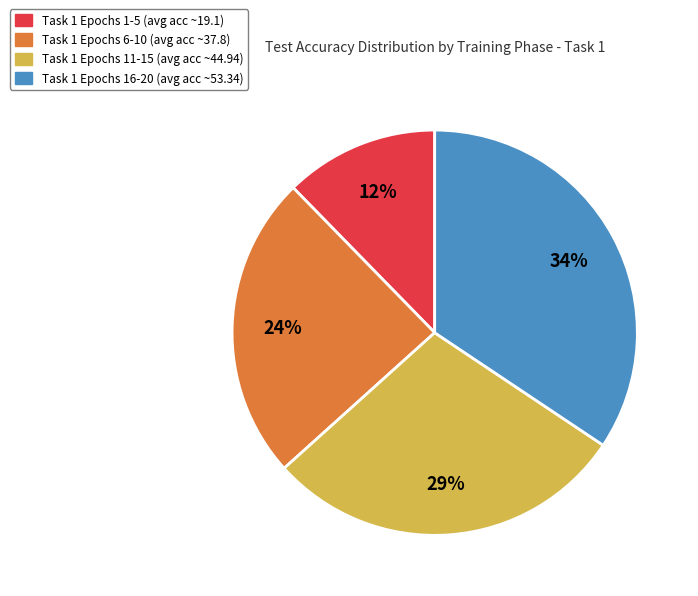

To the nearest percent, what is the difference between the largest and smallest slice percentages?

22%